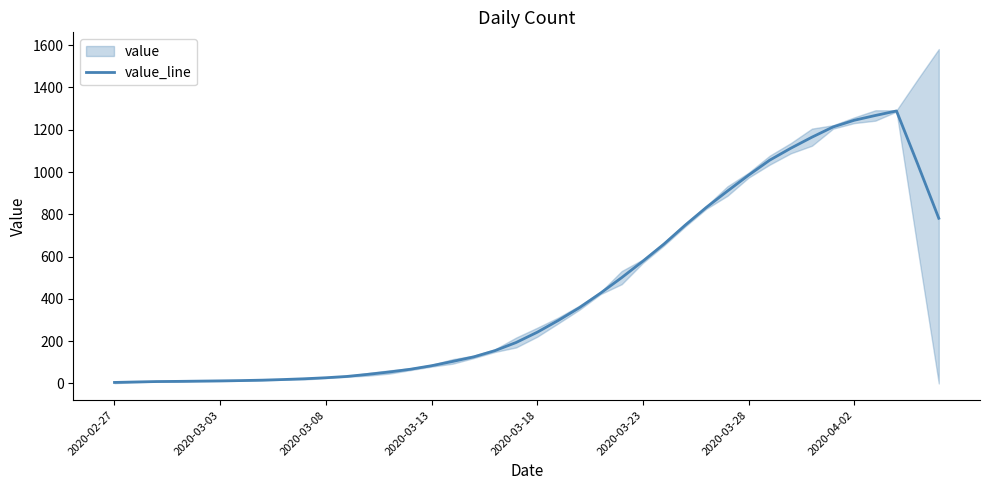

Where is the data nearest to the value 646?

26